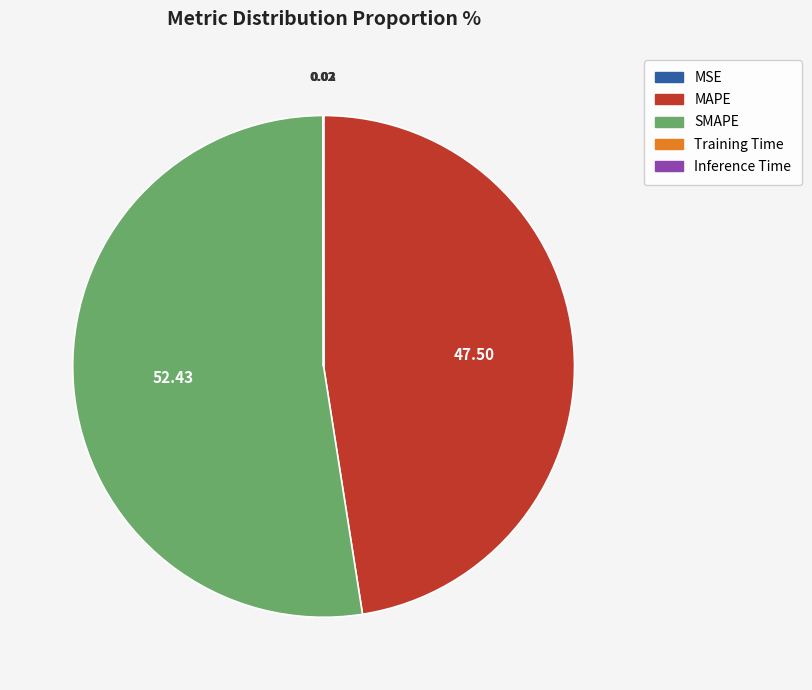

What is the largest slice in the pie chart?

SMAPE